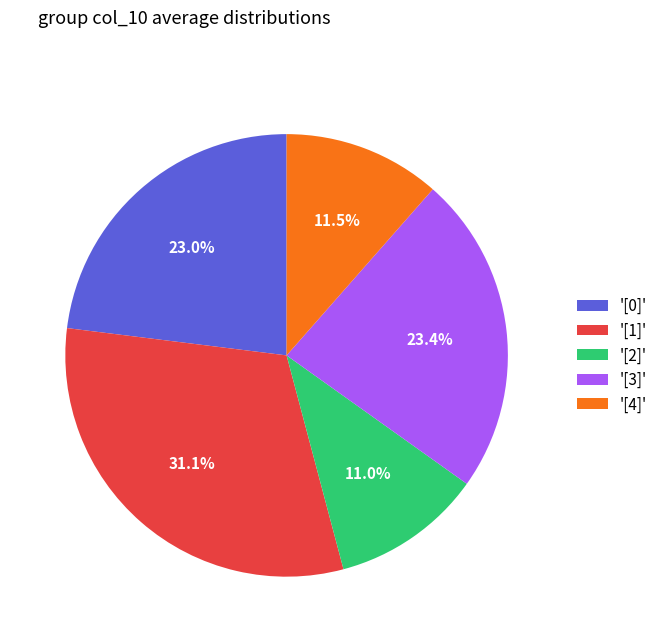

To the nearest percent, what is the average slice percentage?

20%